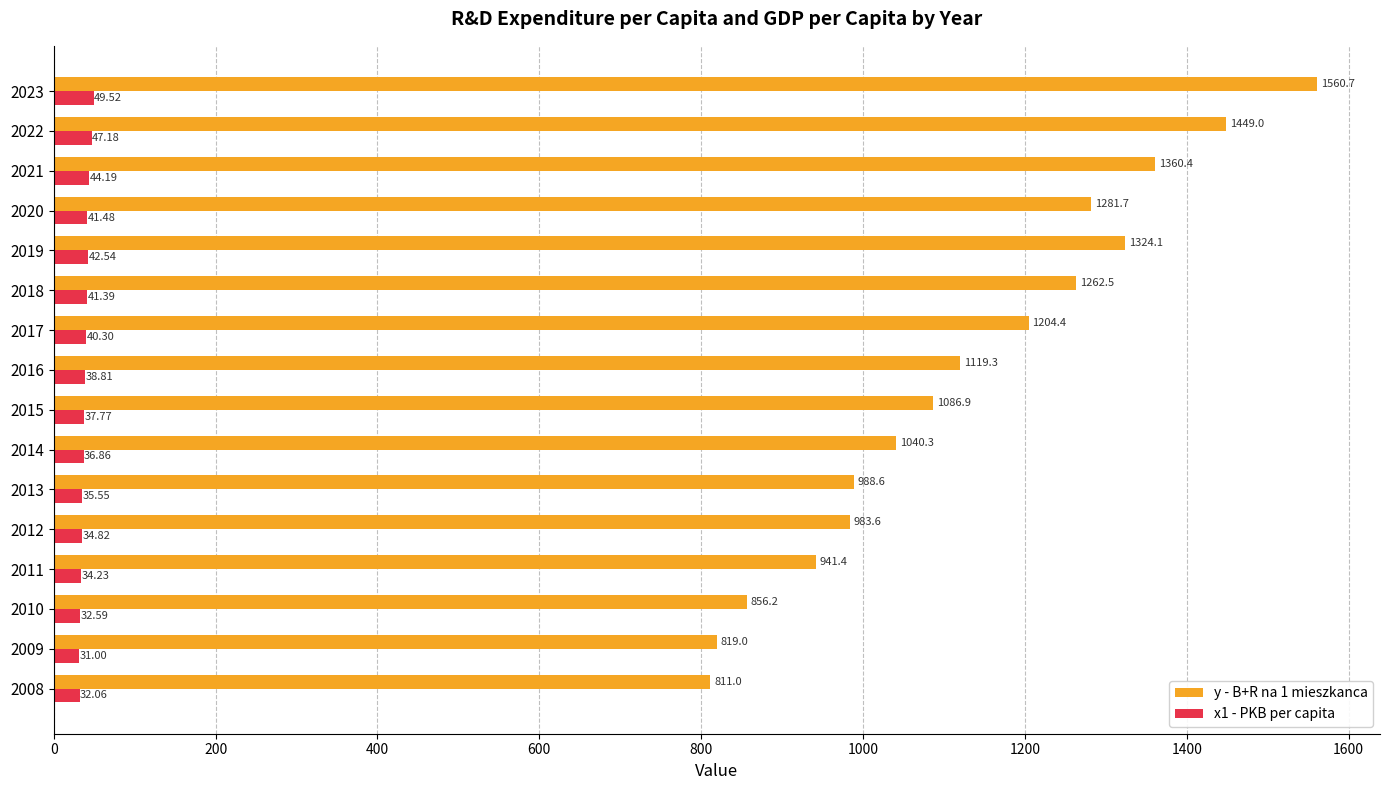

At which label does x1 - PKB per capita reach its minimum?

2009